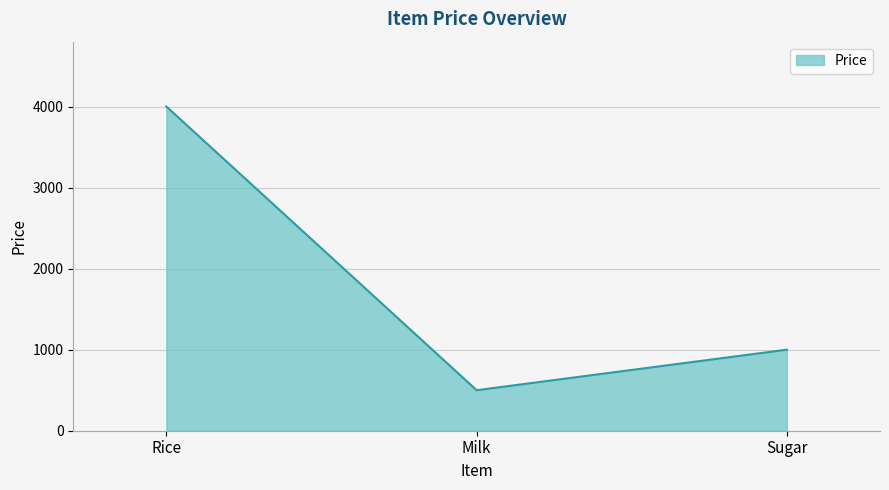

At which category does the chart reach its peak across all series?

Rice